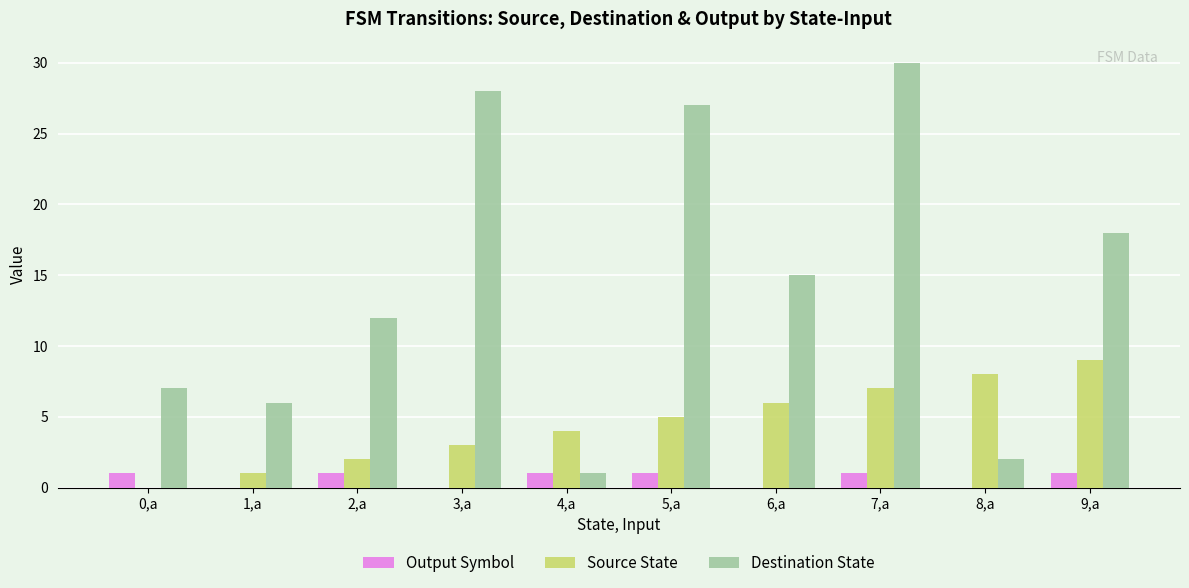

How many categories are shown in the chart?

10